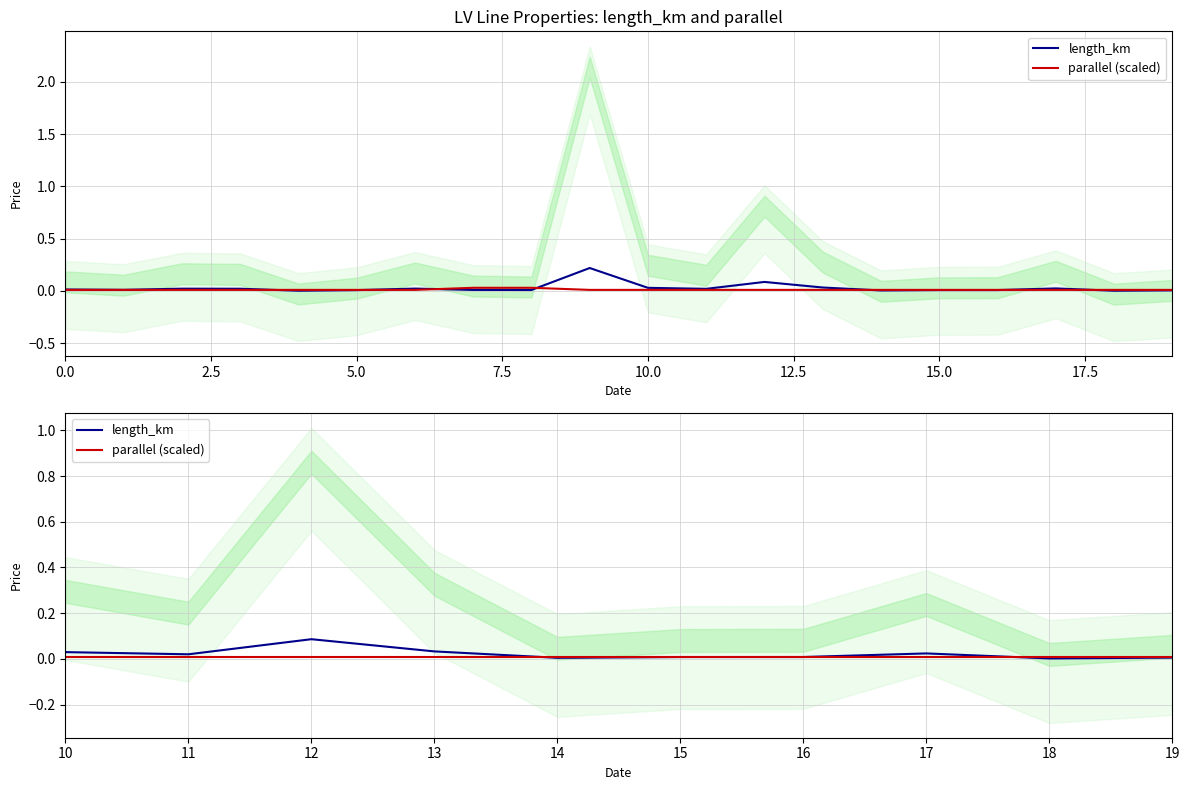

What are all the series names shown in the legend?

length_km, parallel (scaled)